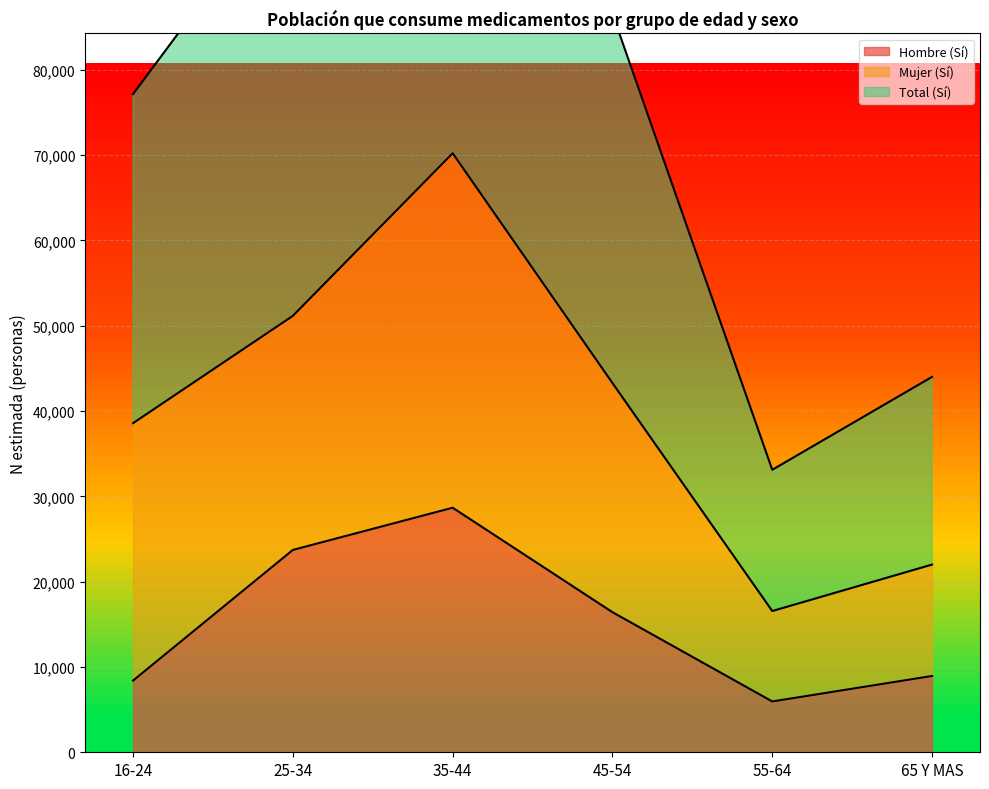

What position from the left is 16-24?

1